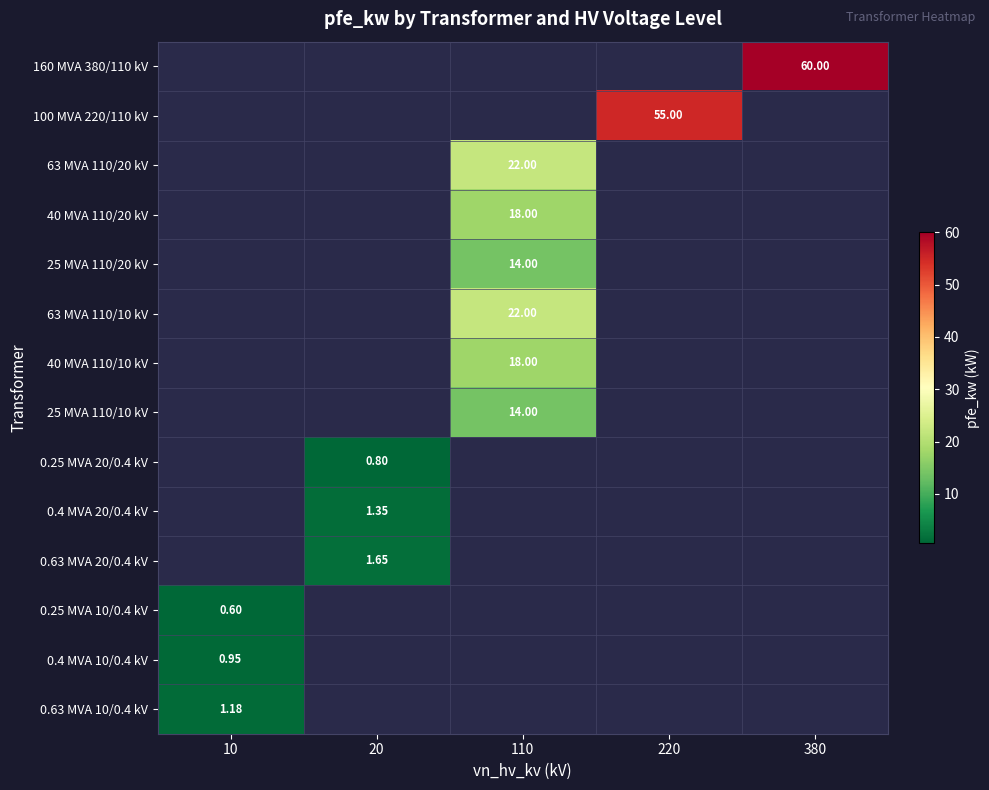

What is the maximum value shown in the chart?

60.0